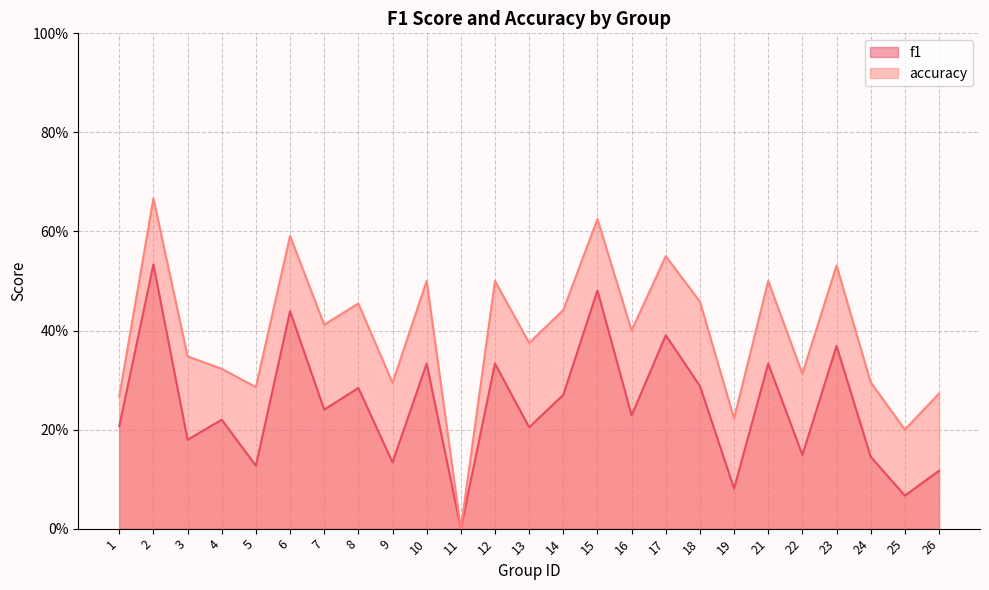

The accuracy series shows 0.7 at 2. True or false?

True